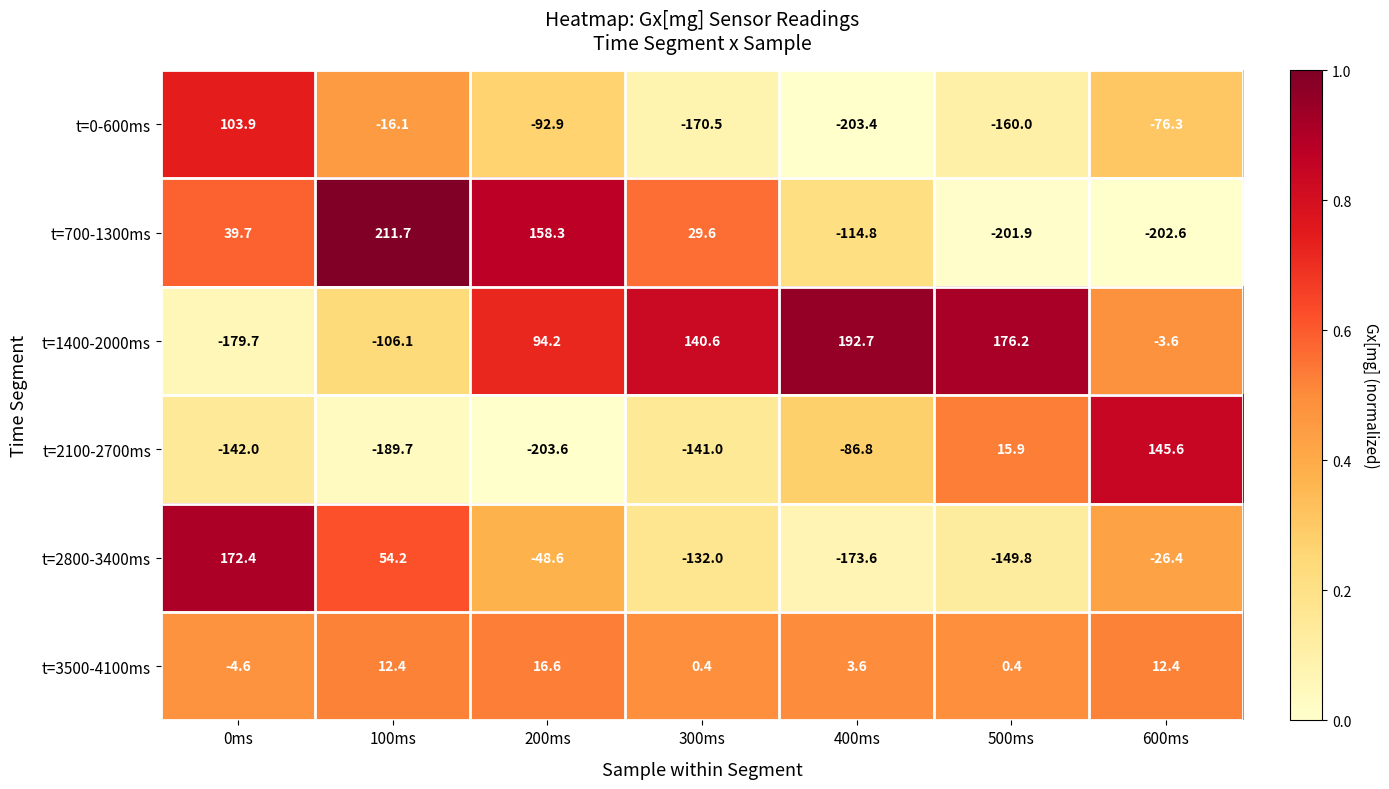

Between 500ms and 600ms, which series saw the biggest shift?

t=1400-2000ms